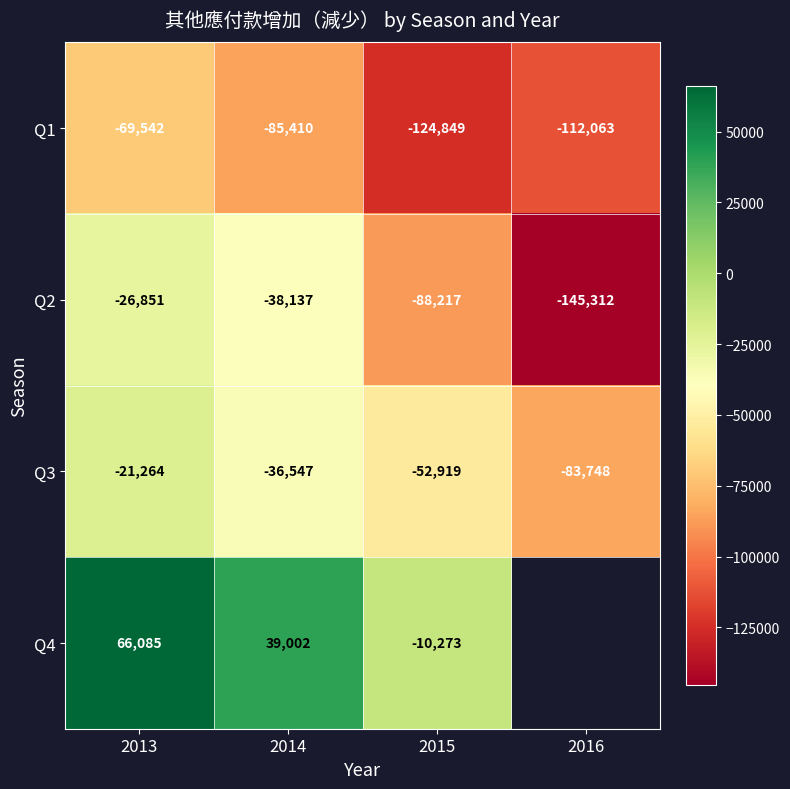

What is the difference between the second highest and second lowest values in the Q2 series?

50080